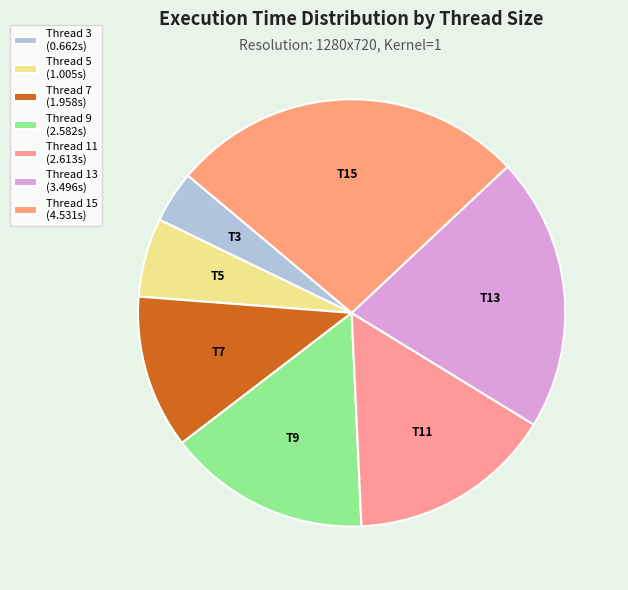

How many segments does this pie chart have?

7